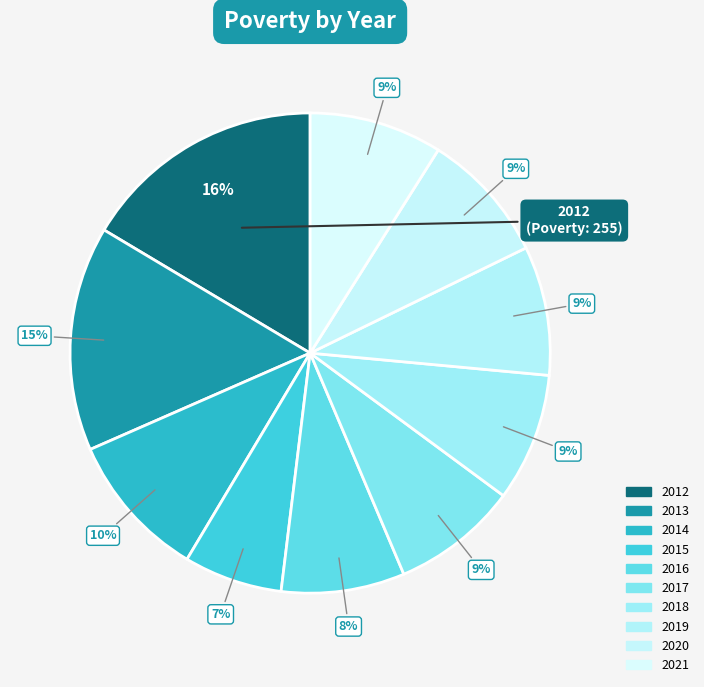

To the nearest percent, what portion does 2016 represent?

8%